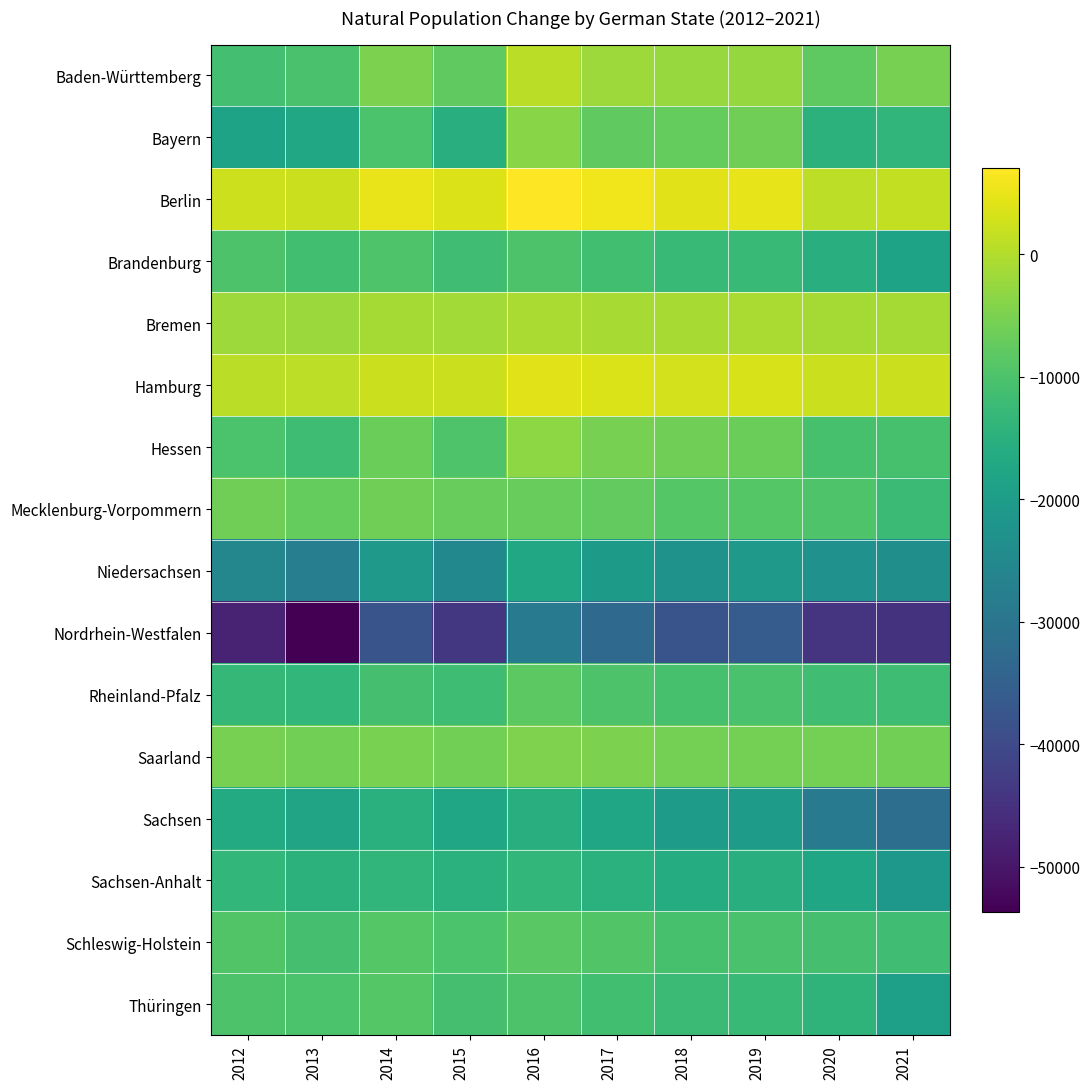

What is the greatest value displayed?

7036